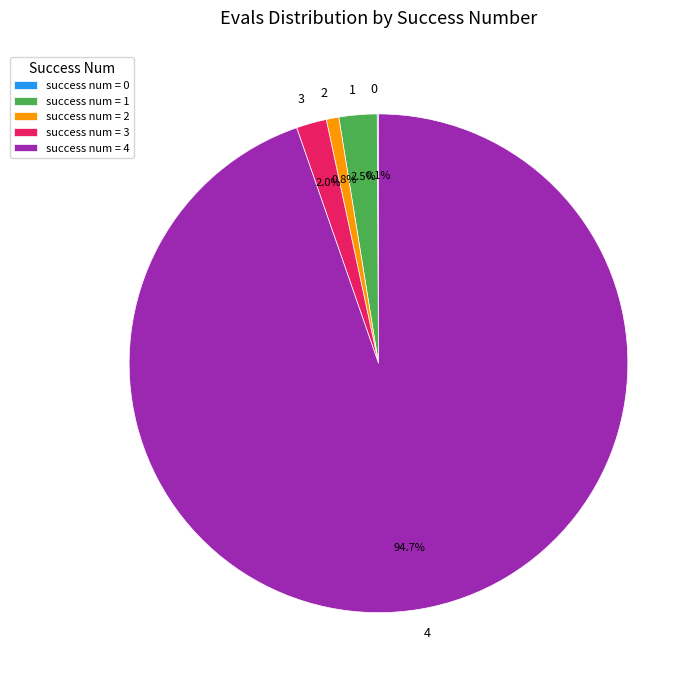

Which category accounts for the majority?

4